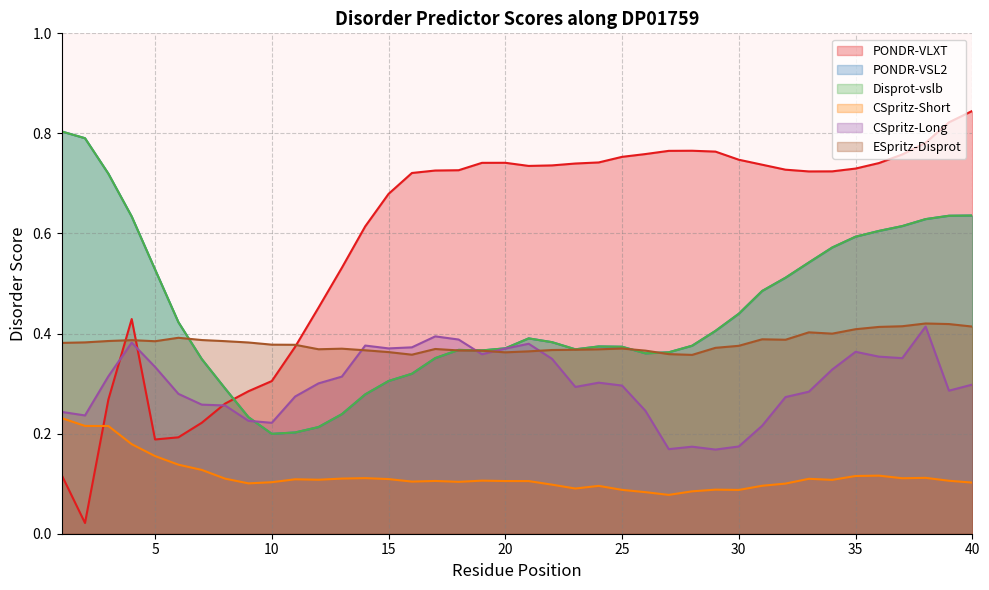

How many lines are shown in the chart?

6